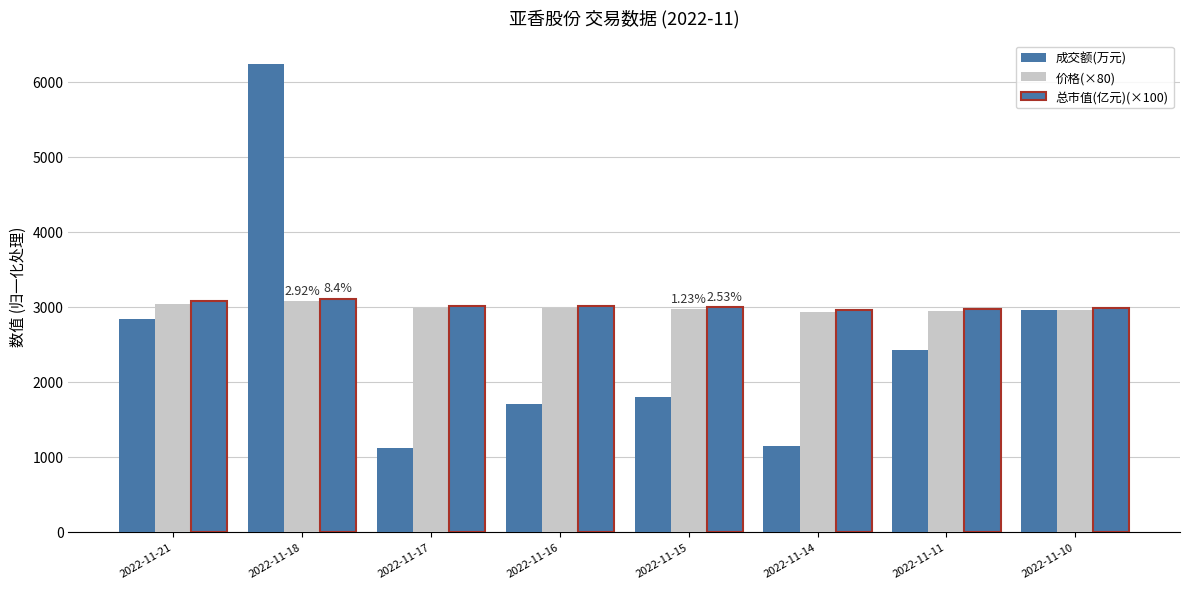

Count the number of categories in the chart.

8